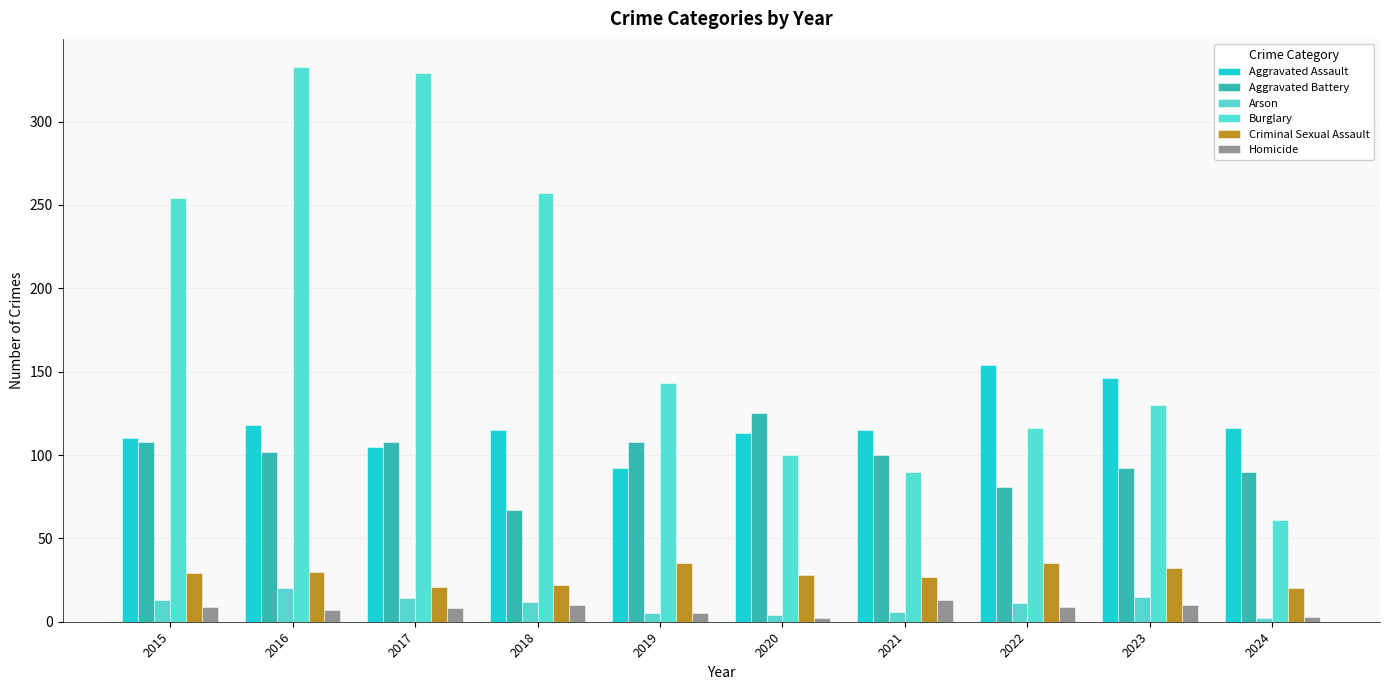

Is it true that Arson equals 7 at 2016?

False